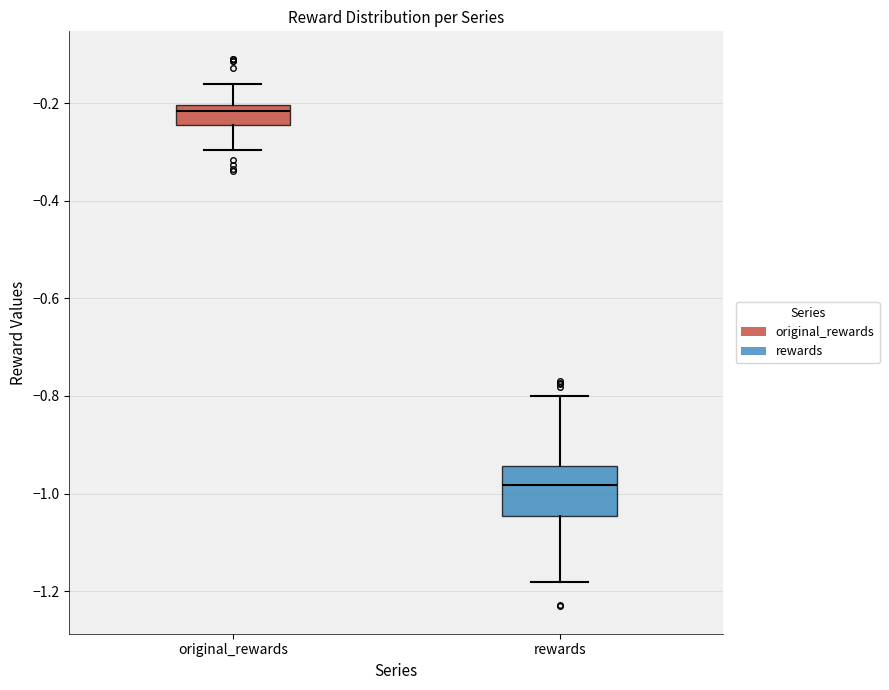

Reading left to right, transcribe this box plot: for each box, give where its median line is, the range the box spans, and where its two whiskers end, as read against the y-axis. The values are not printed on the chart, so give them approximately, as read against the axis.

original_rewards: median -0.22, box -0.24 to -0.20, whiskers -0.30 to -0.16
rewards: median -0.98, box -1.04 to -0.94, whiskers -1.18 to -0.80